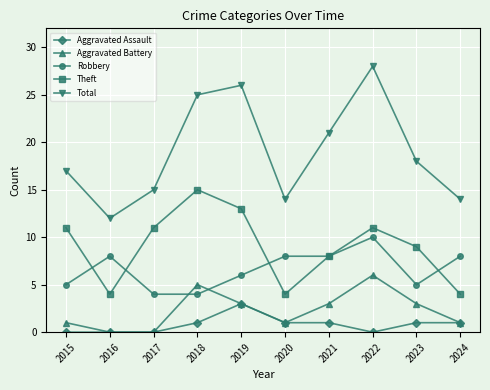

How many values in the Theft series are below 11?

5